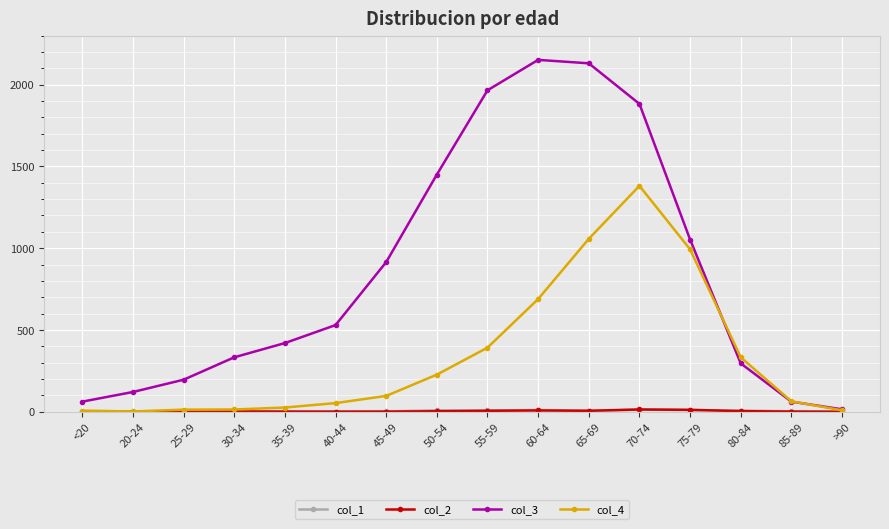

Is the value of col_3 at 85-89 greater than the value of col_4 at 75-79?

No